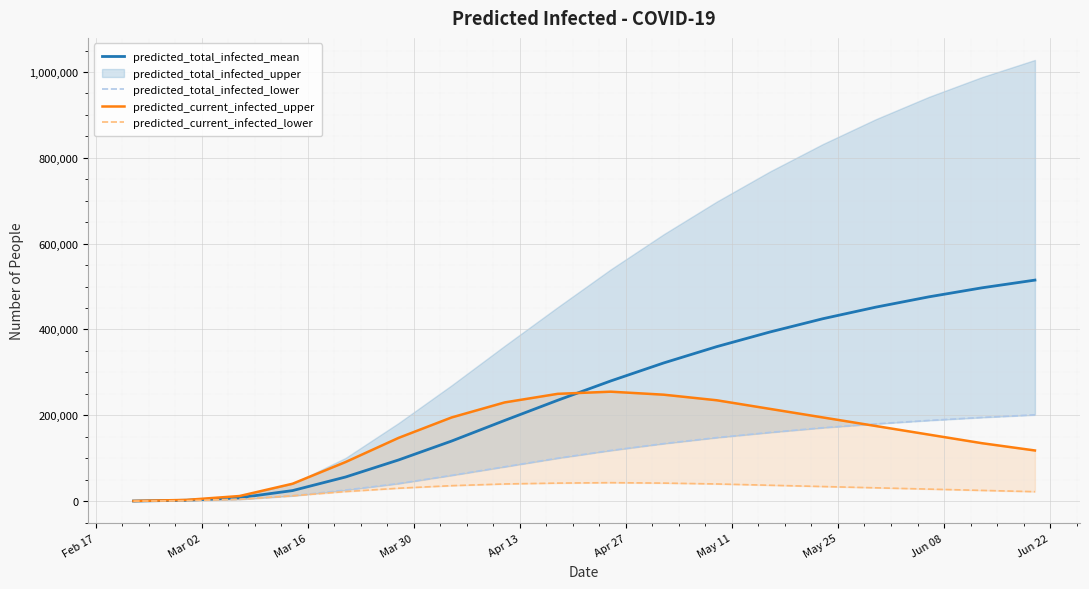

What is the maximum value for predicted_total_infected_mean?

515000